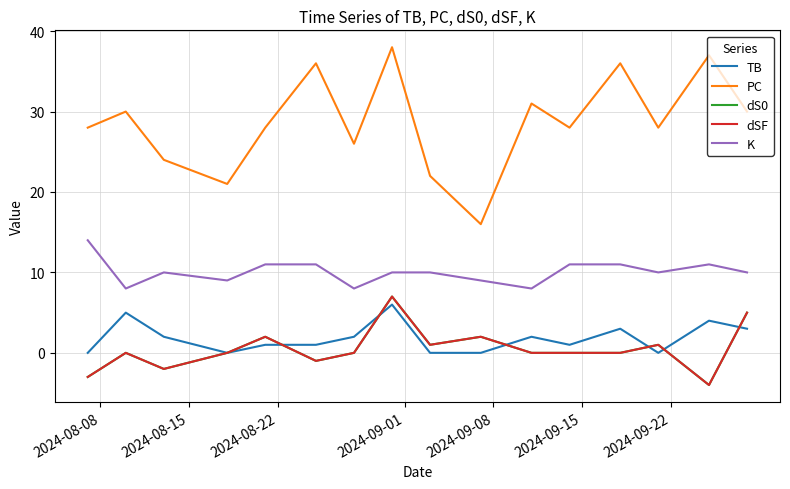

Does the chart have visible grid lines?

Yes